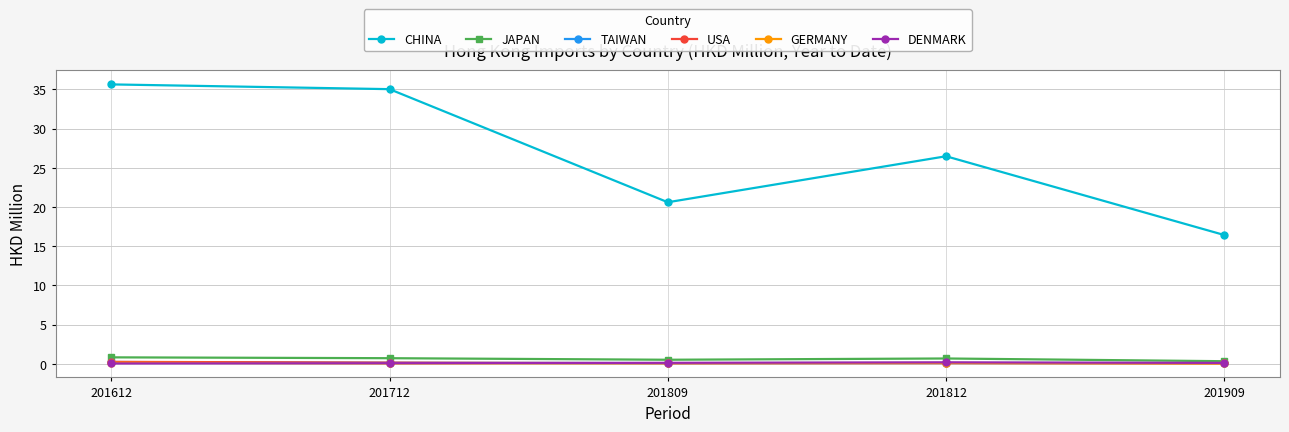

Does the chart have visible grid lines?

Yes